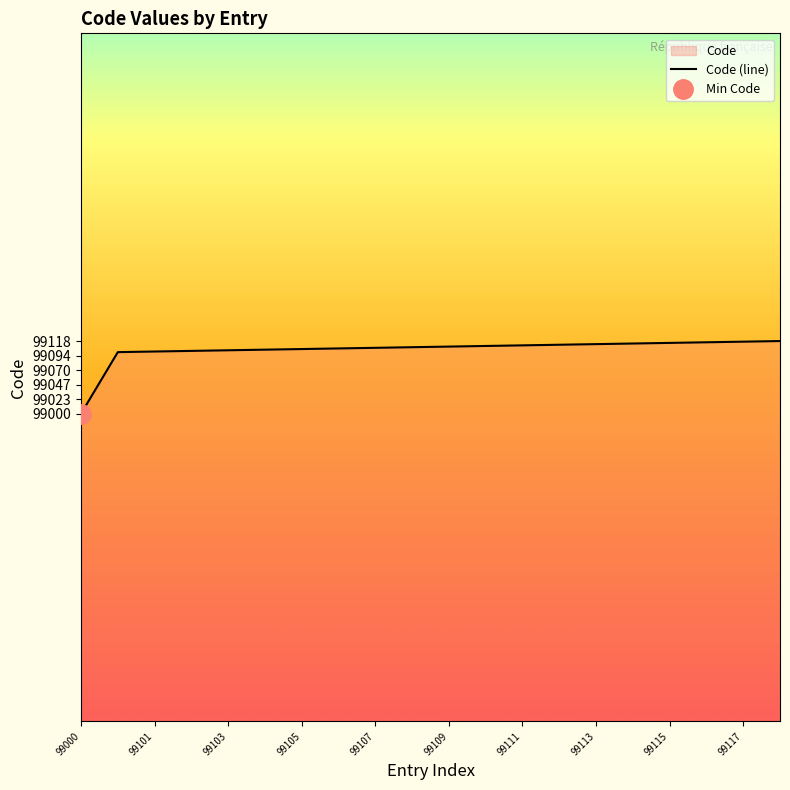

What is the highest value of the Code (line) series?

99118